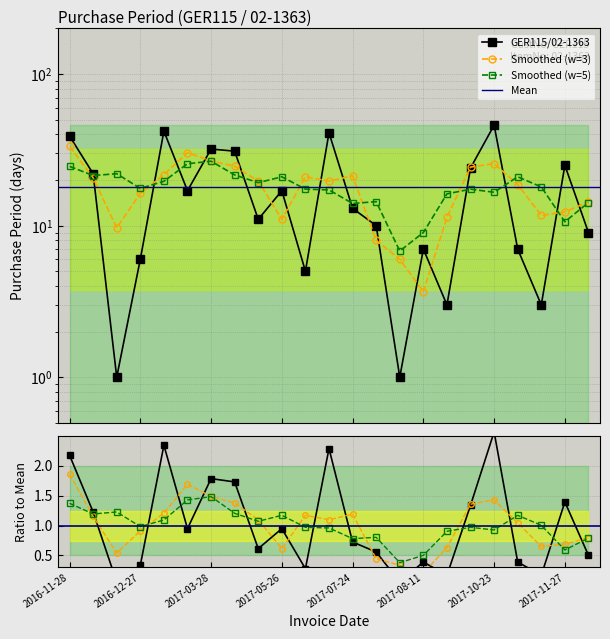

List the labels in order of value, smallest first.

2016-12-21, 2017-08-04, 2017-08-14, 2017-11-02, 2017-05-31, 2016-12-27, 2017-08-11, 2017-10-30, 2017-12-06, 2017-08-03, 2017-05-09, 2017-07-24, 2017-02-24, 2017-05-26, 2016-12-20, 2017-09-07, 2017-11-27, 2017-04-28, 2017-03-28, 2016-11-28, 2017-07-11, 2017-02-07, 2017-10-23